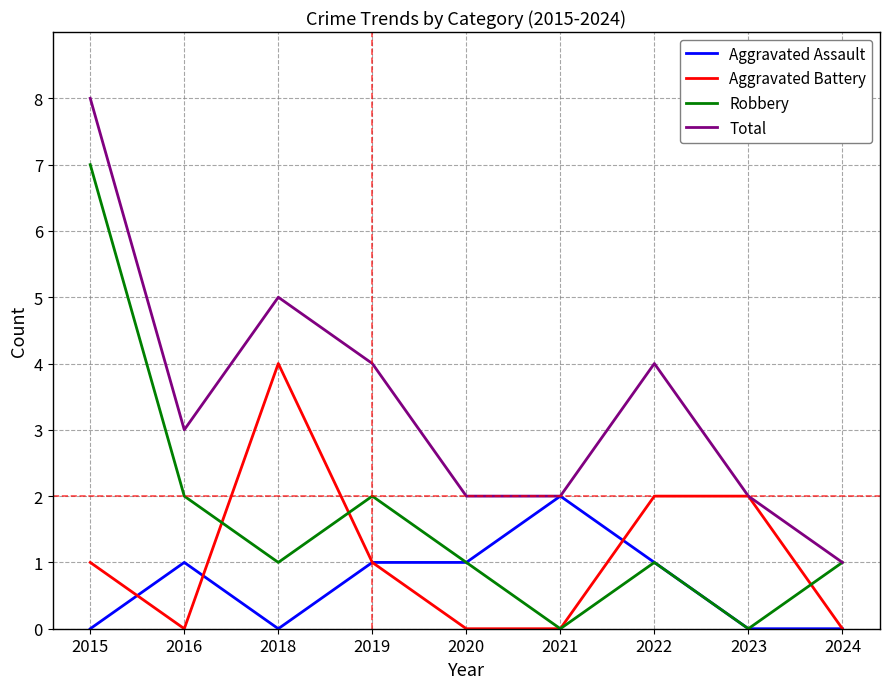

Does the chart have visible grid lines?

Yes